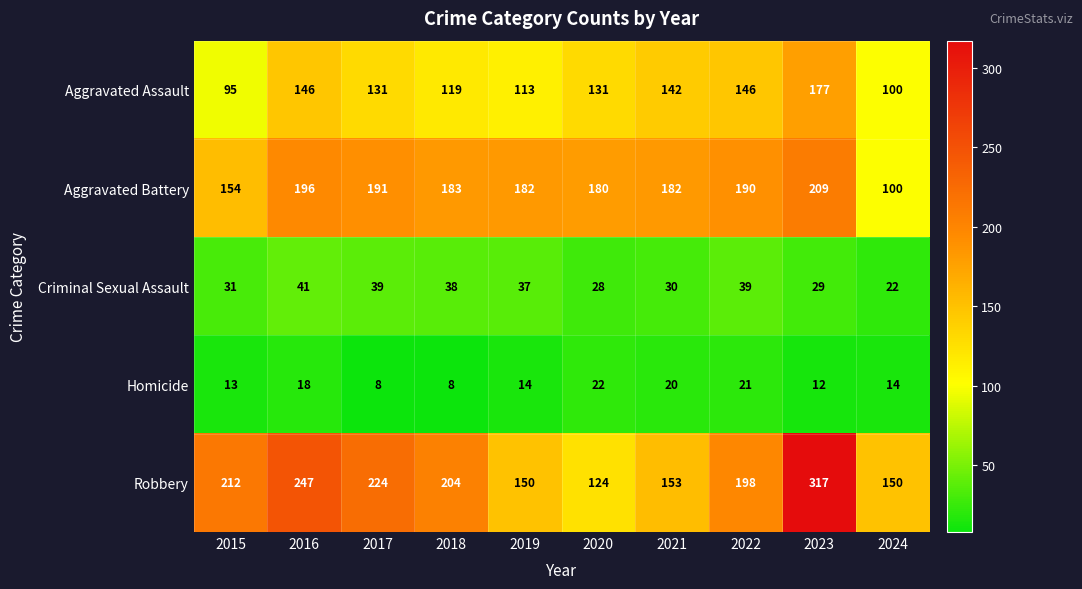

Count the number of data series in this chart.

5